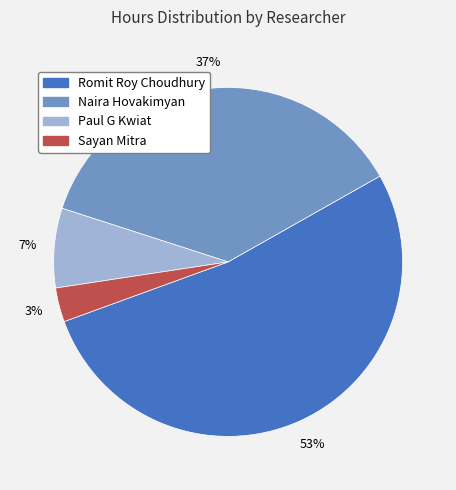

Count the number of slices in the pie.

4